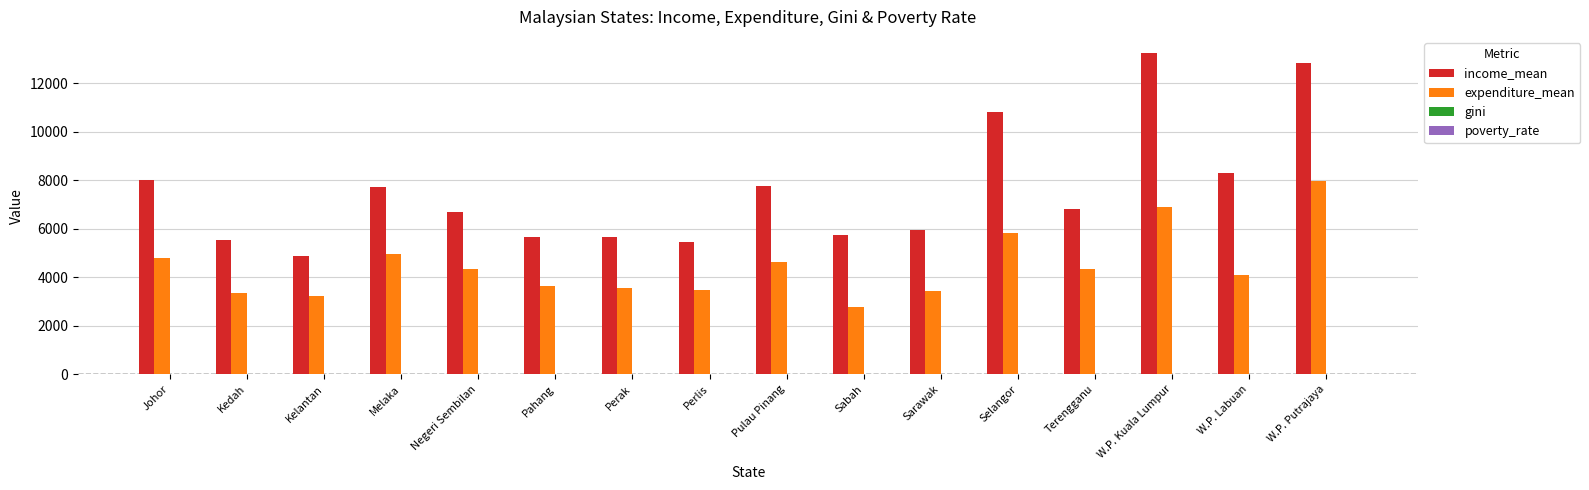

How many data points does each series have?

16